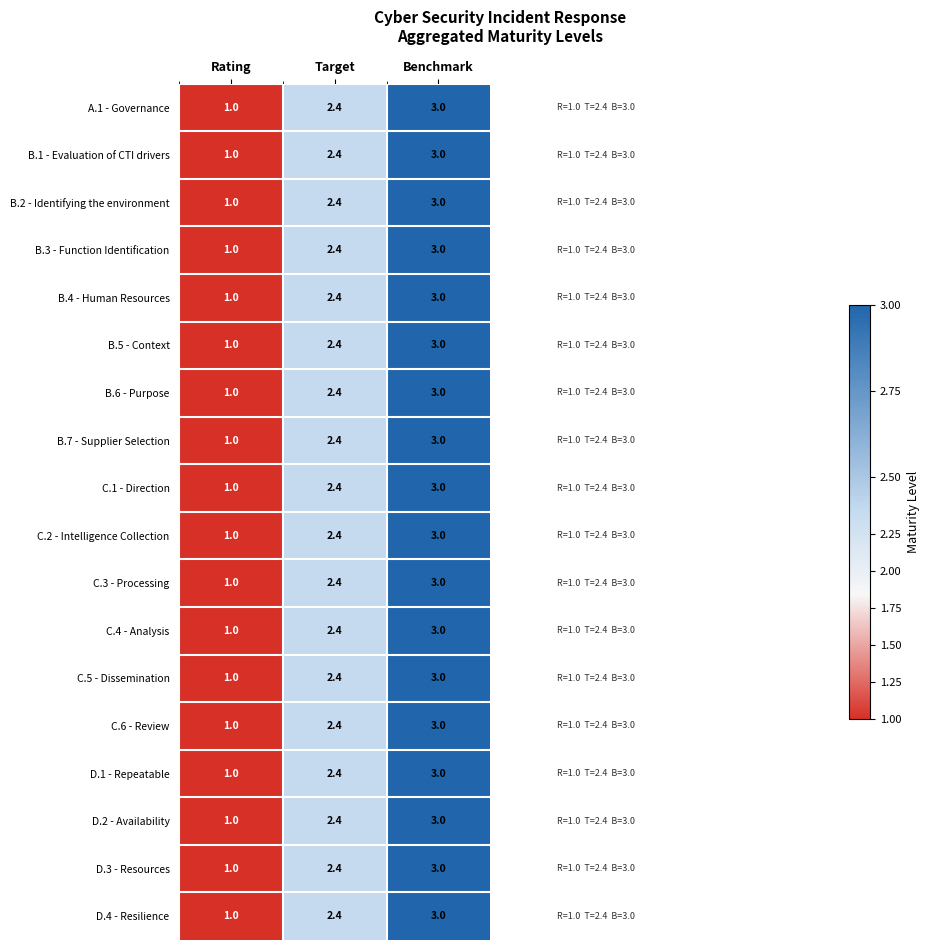

The value of C.6 - Review at Benchmark is 3.0. True or false?

True